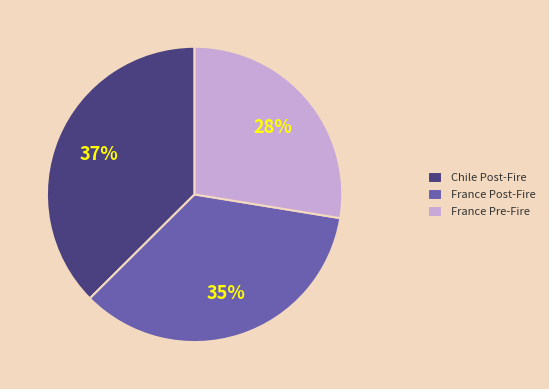

How many segments does this pie chart have?

3